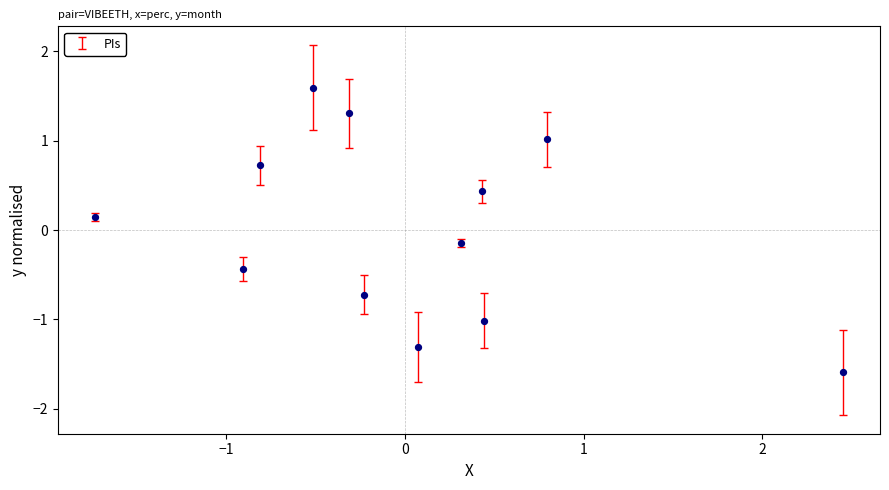

What is the range of Y values (max minus min)?

3.2